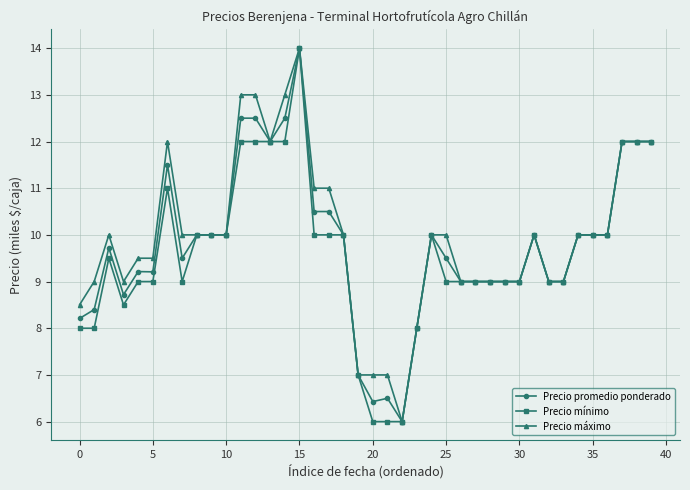

What are all the series names shown in the legend?

Precio promedio ponderado, Precio mínimo, Precio máximo